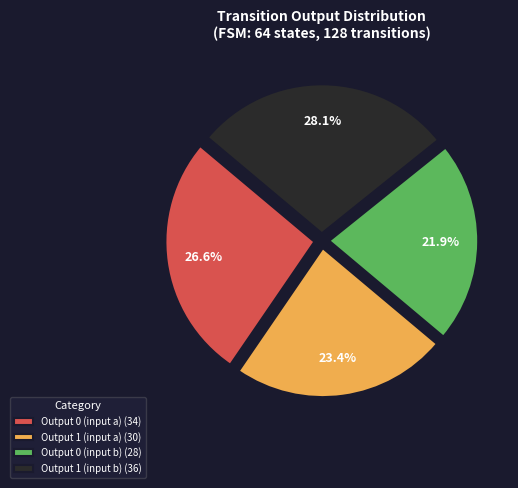

Rank the categories by value from highest to lowest.

Output 1 (input b), Output 0 (input a), Output 1 (input a), Output 0 (input b)